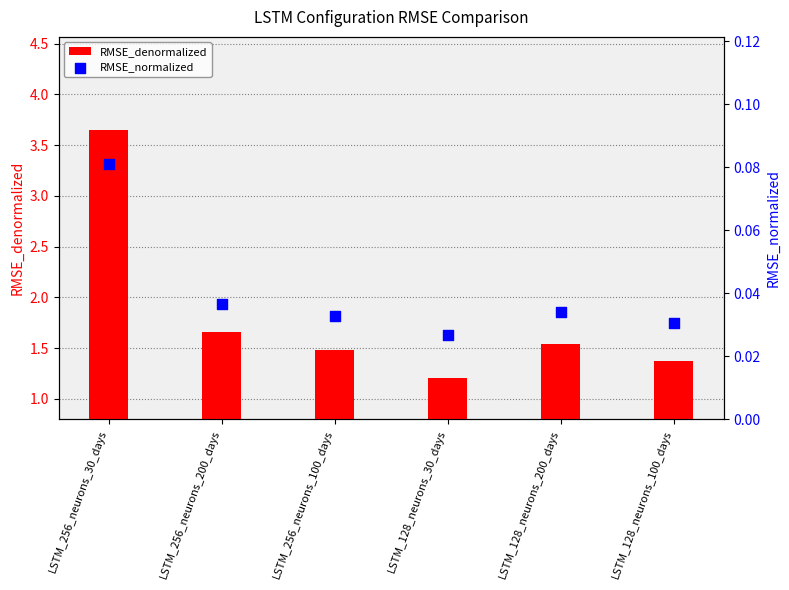

What are all the series names shown in the legend?

RMSE_denormalized, RMSE_normalized